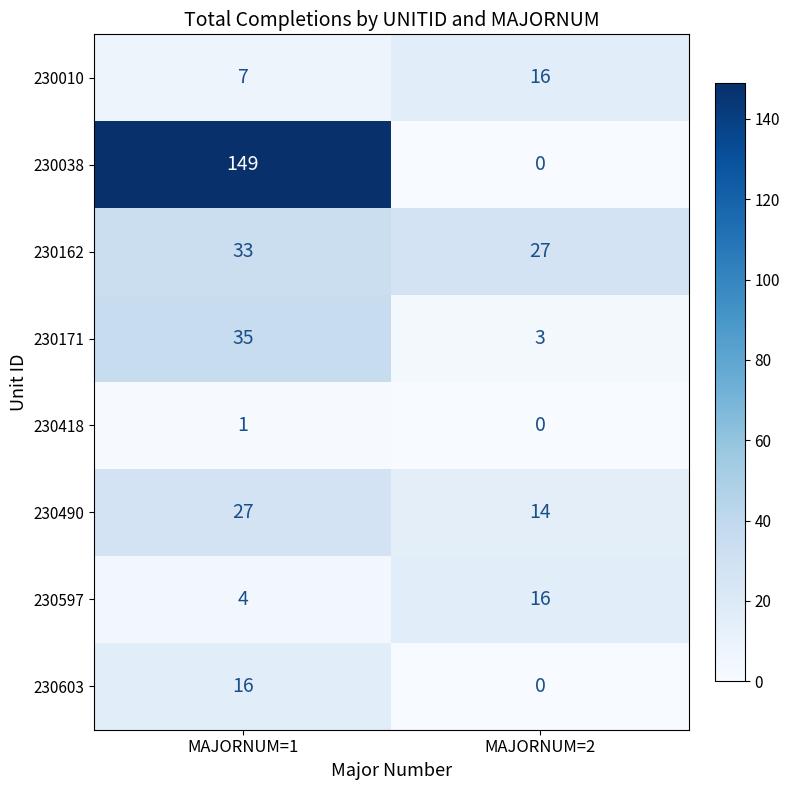

Which series changed the most between MAJORNUM=1 and MAJORNUM=2?

230038